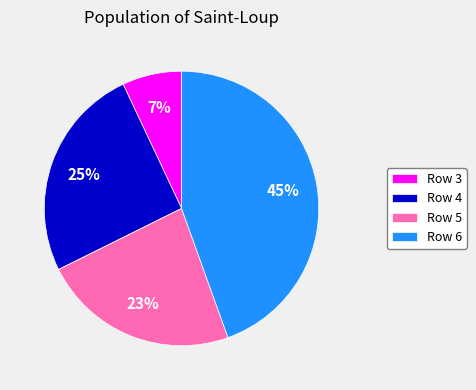

To the nearest percent, what is the difference between the largest and smallest slice percentages?

38%